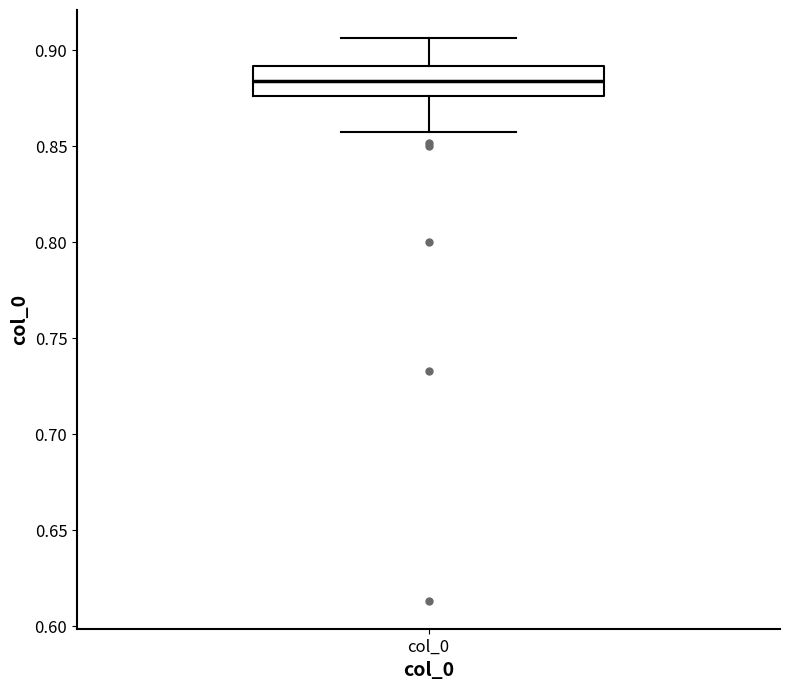

Read this box plot against the y-axis: the position of the median line, the range covered by the box, and the ends of both whiskers. The values are not printed on the chart, so give them approximately, as read against the axis.

median 0.885, box 0.875 to 0.890, whiskers 0.855 to 0.905